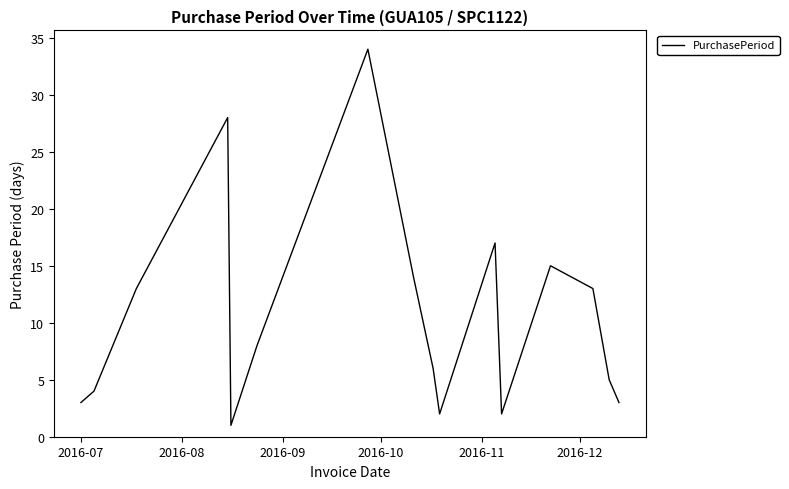

How many values are below 8?

8